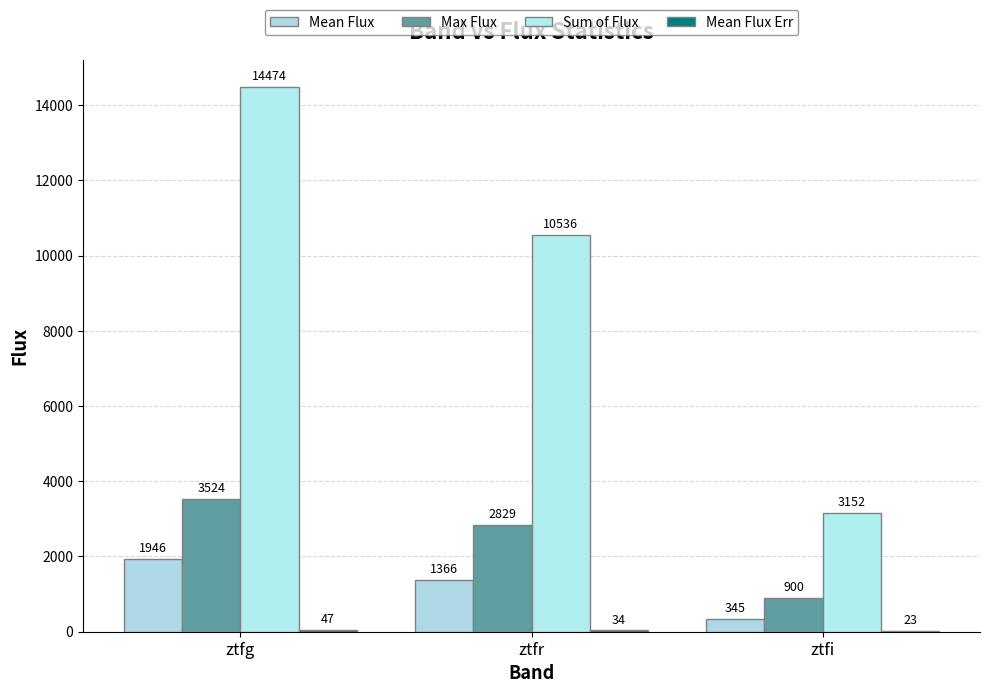

Count the number of categories in the chart.

3